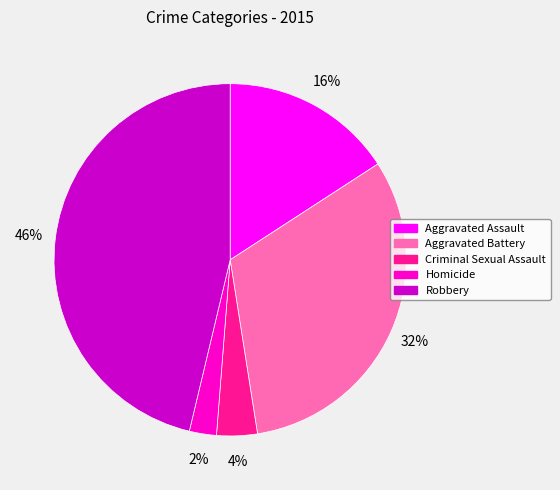

Combined, do Homicide and Aggravated Battery account for over 50%?

No